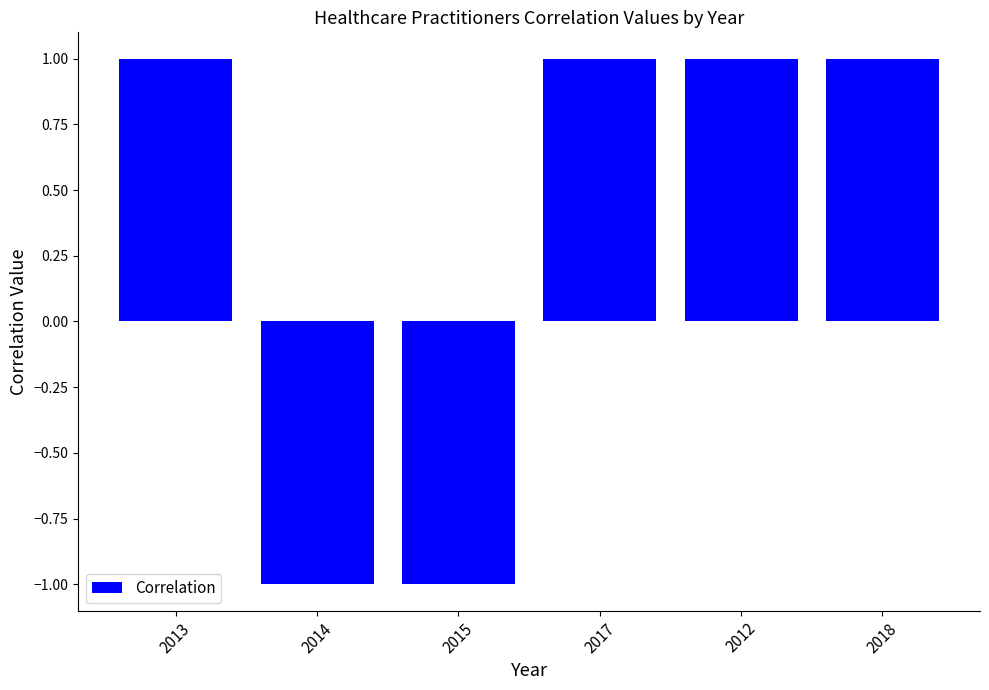

How many values are below zero?

2